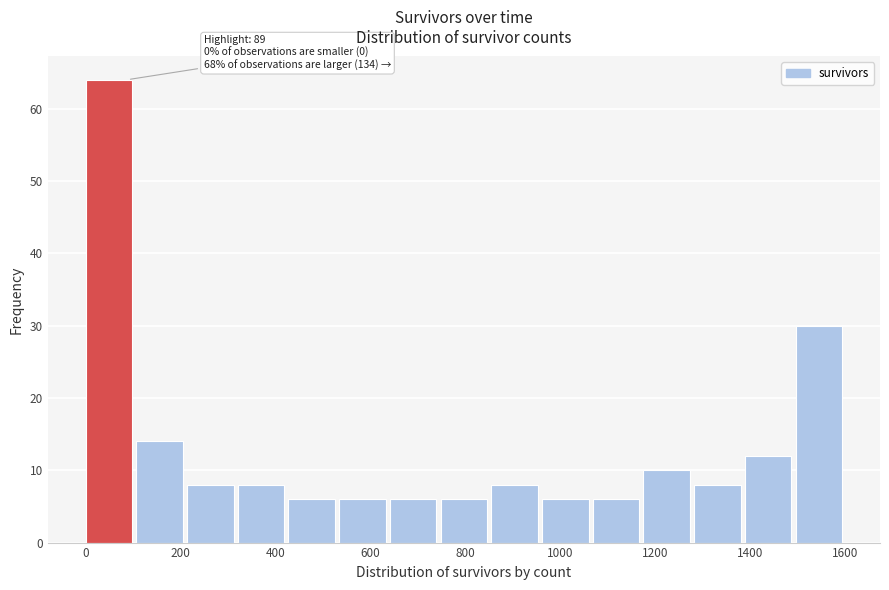

Which range on the x-axis has the tallest bar?

0 to 100